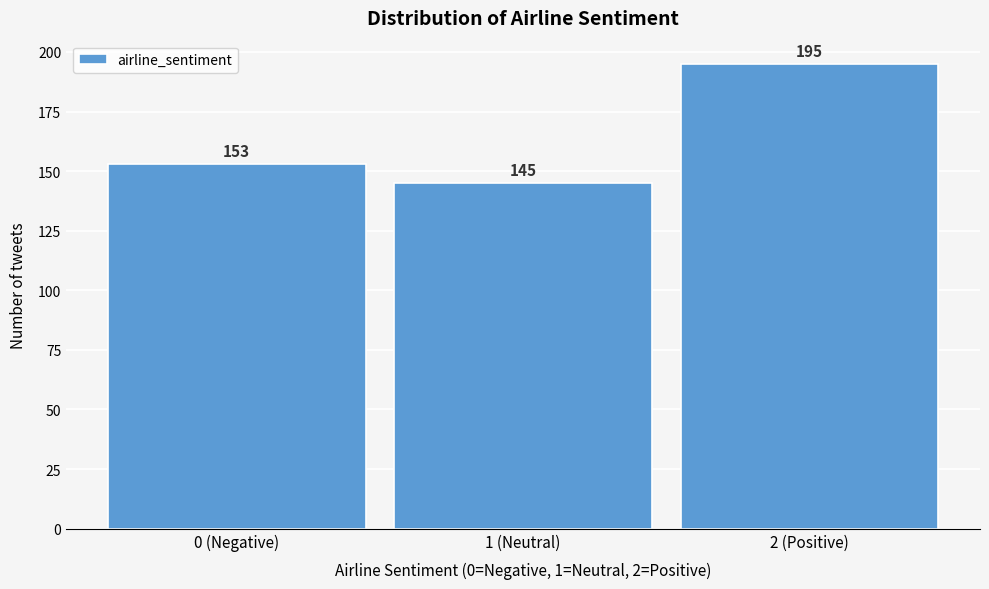

Reading right to left, extract all data points from this chart.

2 (Positive)=195	1 (Neutral)=145	0 (Negative)=153